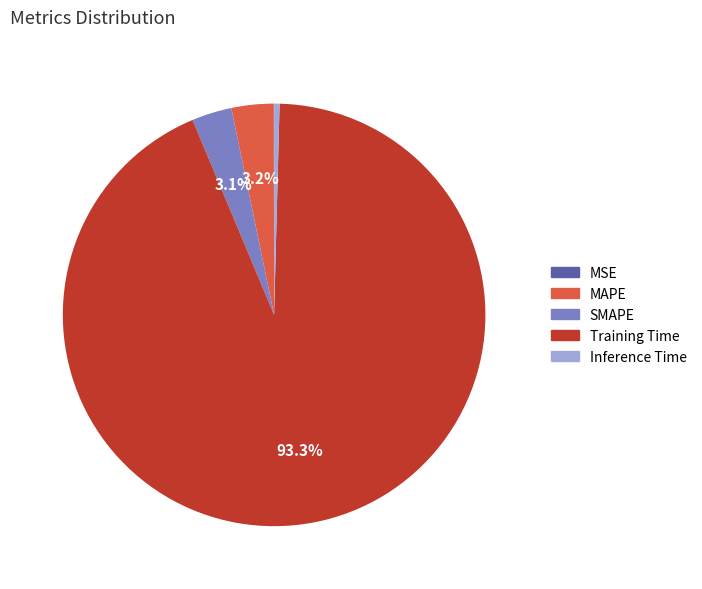

What is the largest slice in the pie chart?

Training Time